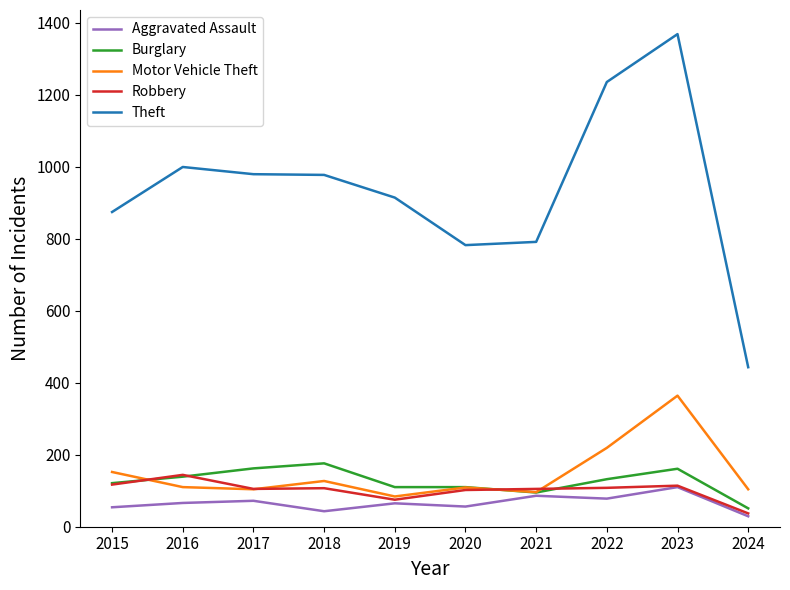

True or false: Aggravated Assault and Theft cross at least once.

False